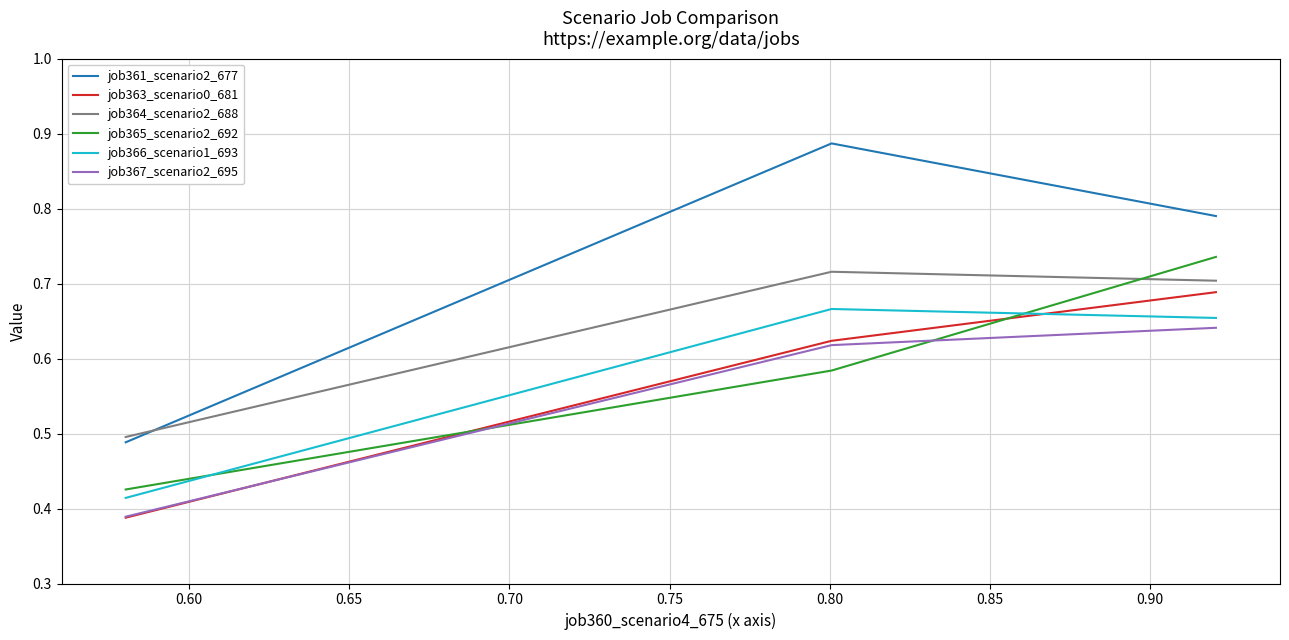

Rank the series by their maximum value, from lowest to highest.

job367_scenario2_695, job366_scenario1_693, job363_scenario0_681, job364_scenario2_688, job365_scenario2_692, job361_scenario2_677